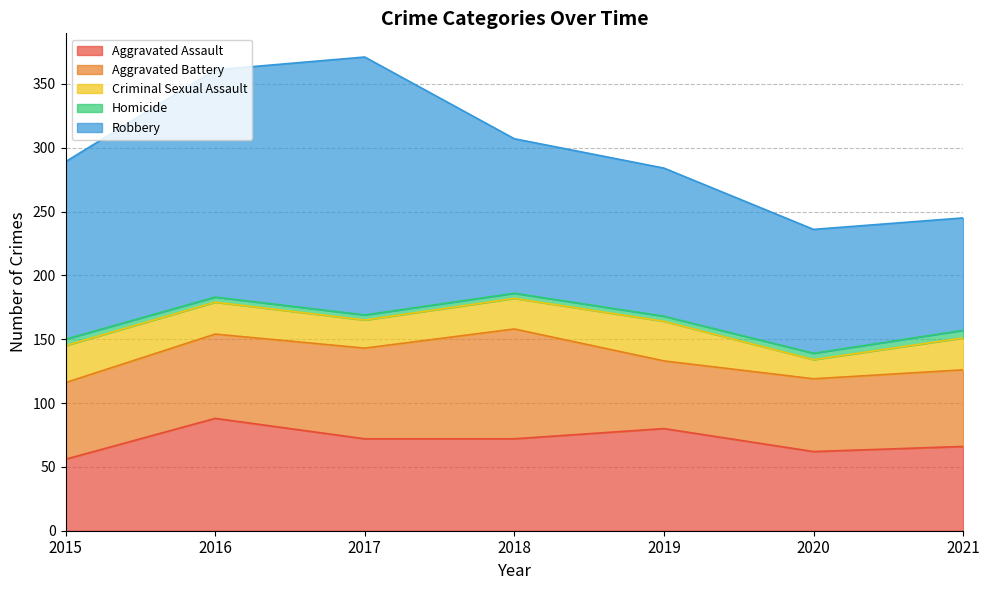

Does the chart display data point markers on the line(s)?

No